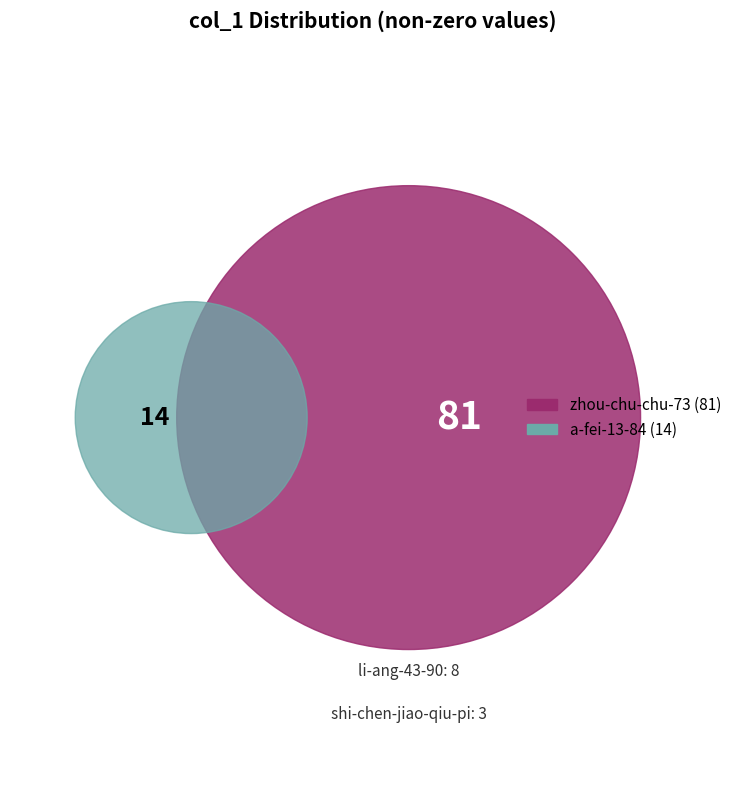

To the nearest percent, what percentage of the pie is li-ang-43-90?

8%